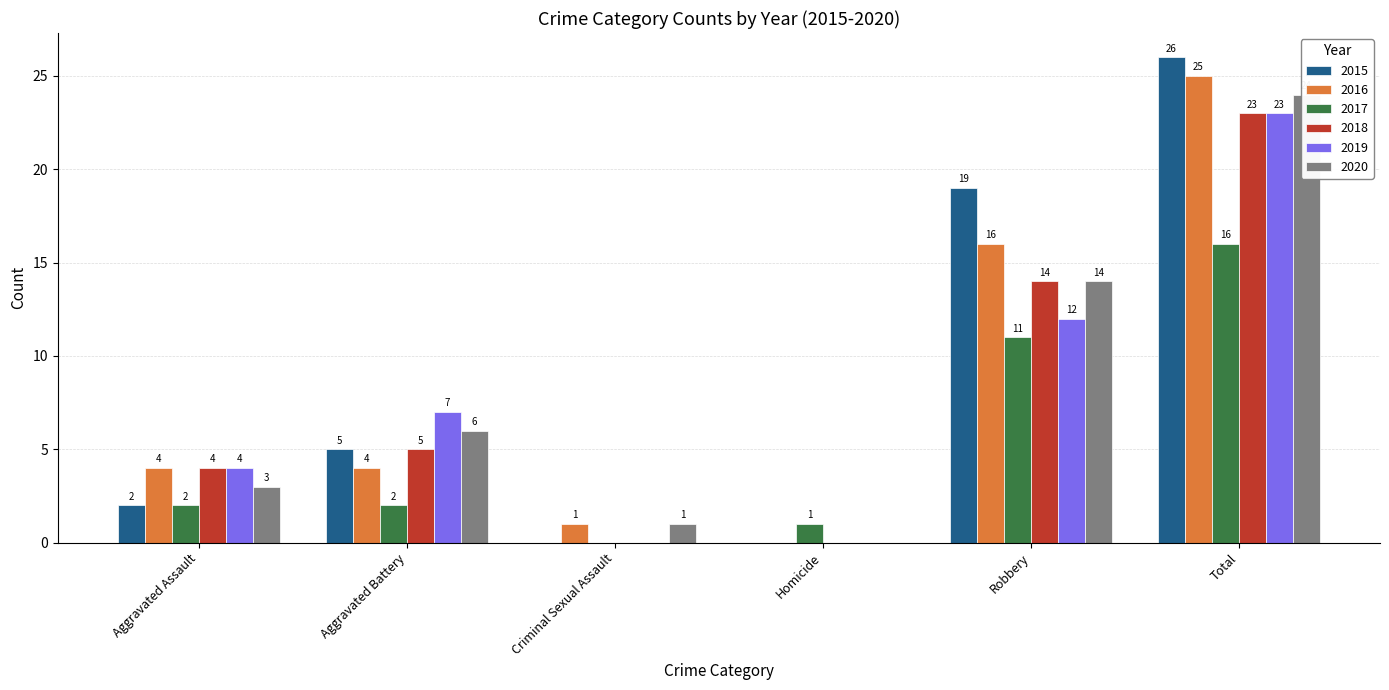

The value of 2017 at Total is 27. True or false?

False